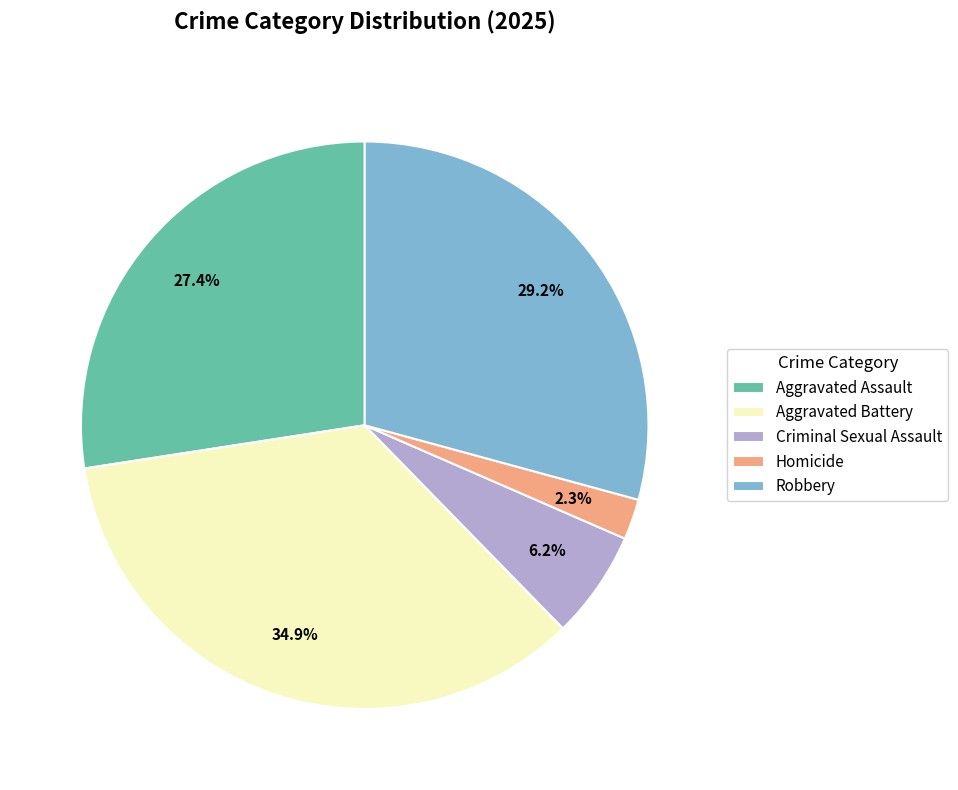

To the nearest percent, what is the difference between the largest and smallest slice percentages?

33%